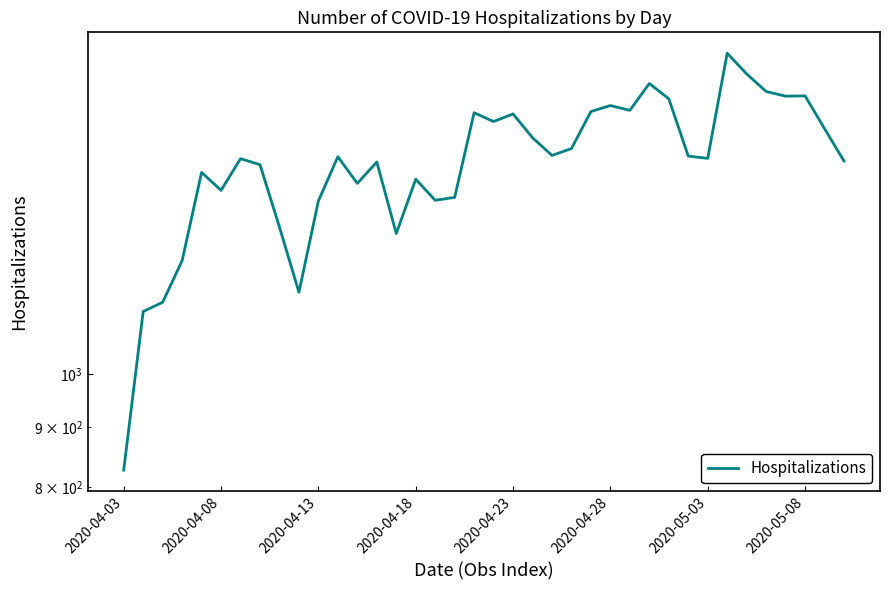

What is the label of the 33rd point from the left?

32